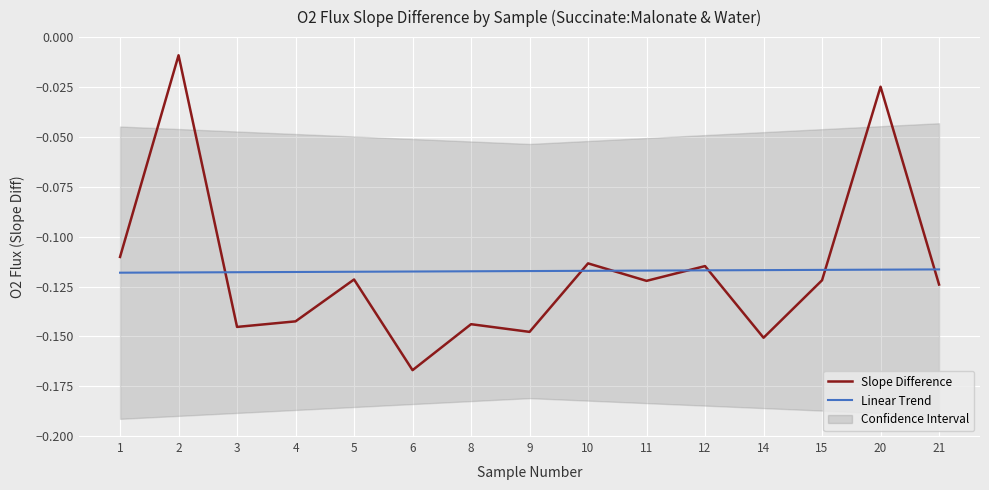

Reading right to left, what are all the values shown in this chart?

Slope Difference: -0.1	-0.0	-0.1	-0.2	-0.1	-0.1	-0.1	-0.1	-0.1	-0.2	-0.1	-0.1	-0.1	-0.0	-0.1
Linear Trend: -0.1	-0.1	-0.1	-0.1	-0.1	-0.1	-0.1	-0.1	-0.1	-0.1	-0.1	-0.1	-0.1	-0.1	-0.1